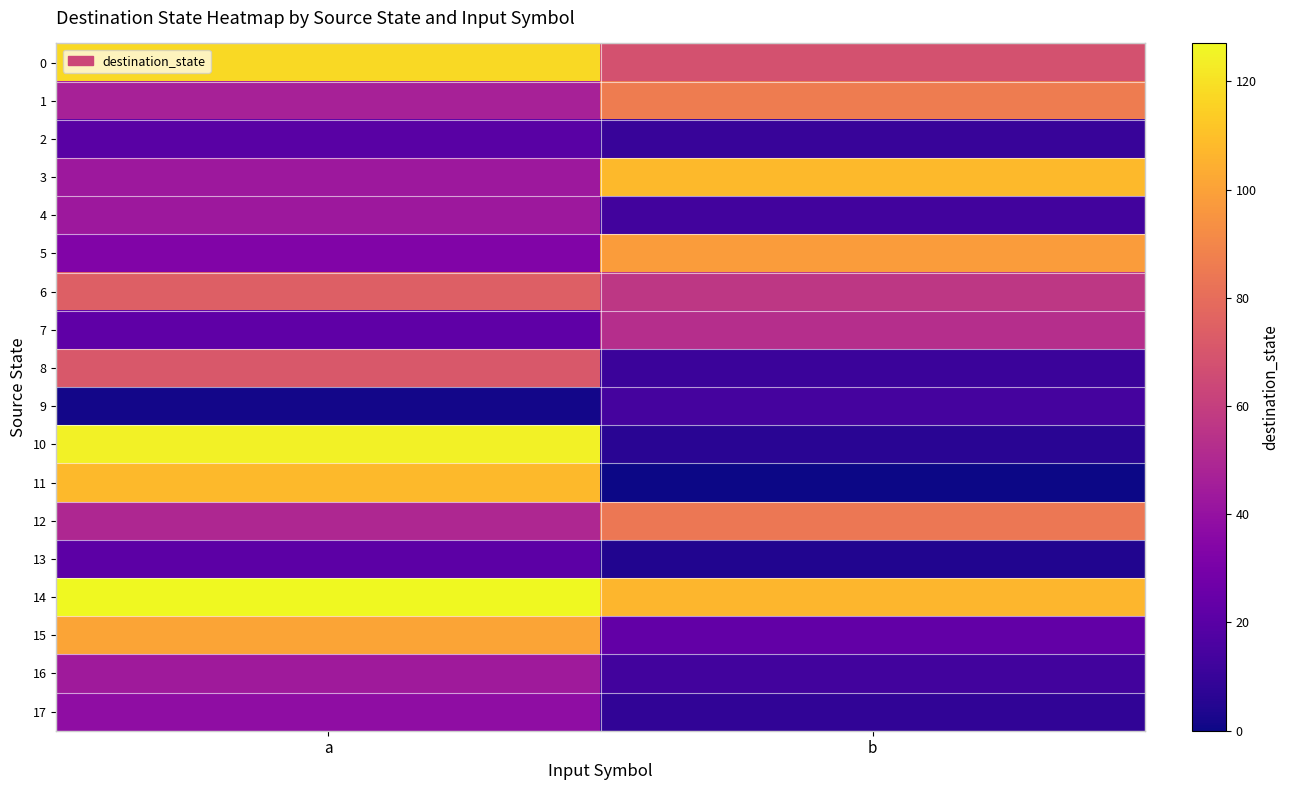

Which has a higher value, b or a?

a